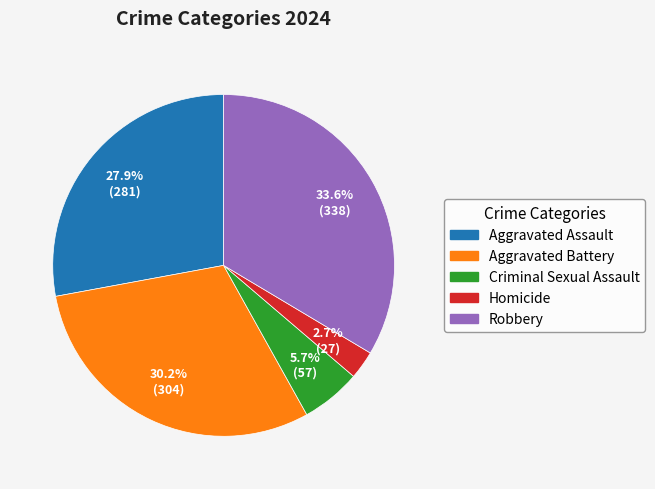

To the nearest percent, what is the combined percentage of Homicide and Criminal Sexual Assault?

8%